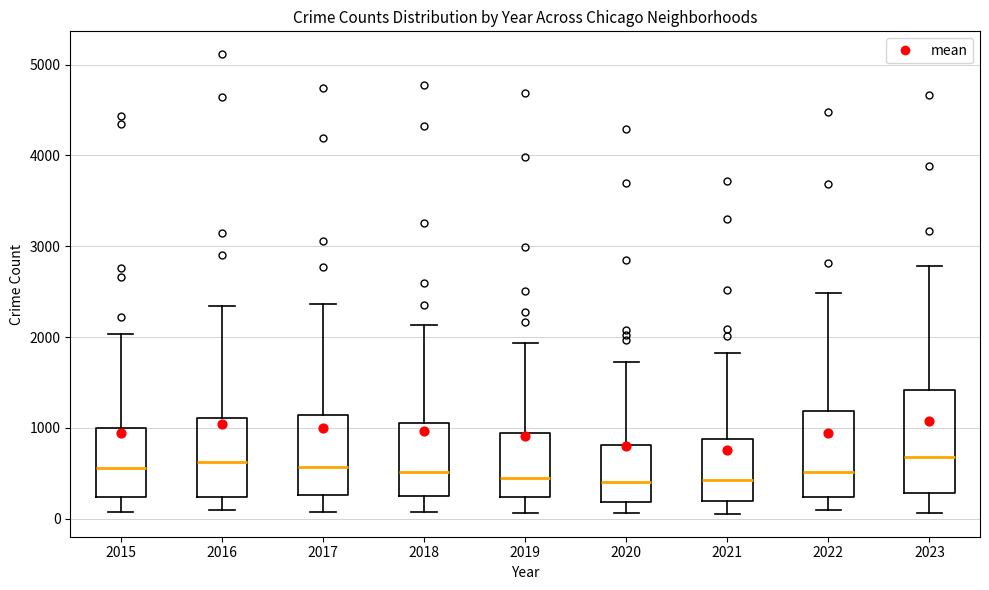

Reading left to right, transcribe this box plot: for each box, give where its median line is, the range the box spans, and where its two whiskers end, as read against the y-axis. The values are not printed on the chart, so give them approximately, as read against the axis.

2015: median 600, box 200 to 1000, whiskers 100 to 2000
2016: median 600, box 200 to 1100, whiskers 100 to 2300
2017: median 600, box 300 to 1100, whiskers 100 to 2400
2018: median 500, box 300 to 1100, whiskers 100 to 2100
2019: median 400, box 200 to 900, whiskers 100 to 1900
2020: median 400, box 200 to 800, whiskers 100 to 1700
2021: median 400, box 200 to 900, whiskers 100 to 1800
2022: median 500, box 200 to 1200, whiskers 100 to 2500
2023: median 700, box 300 to 1400, whiskers 100 to 2800